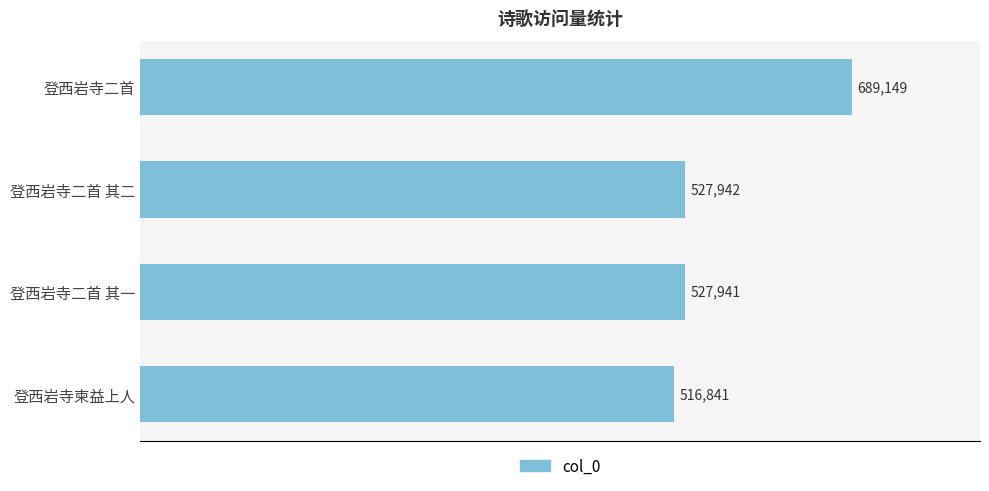

How many distinct data groups are displayed?

1